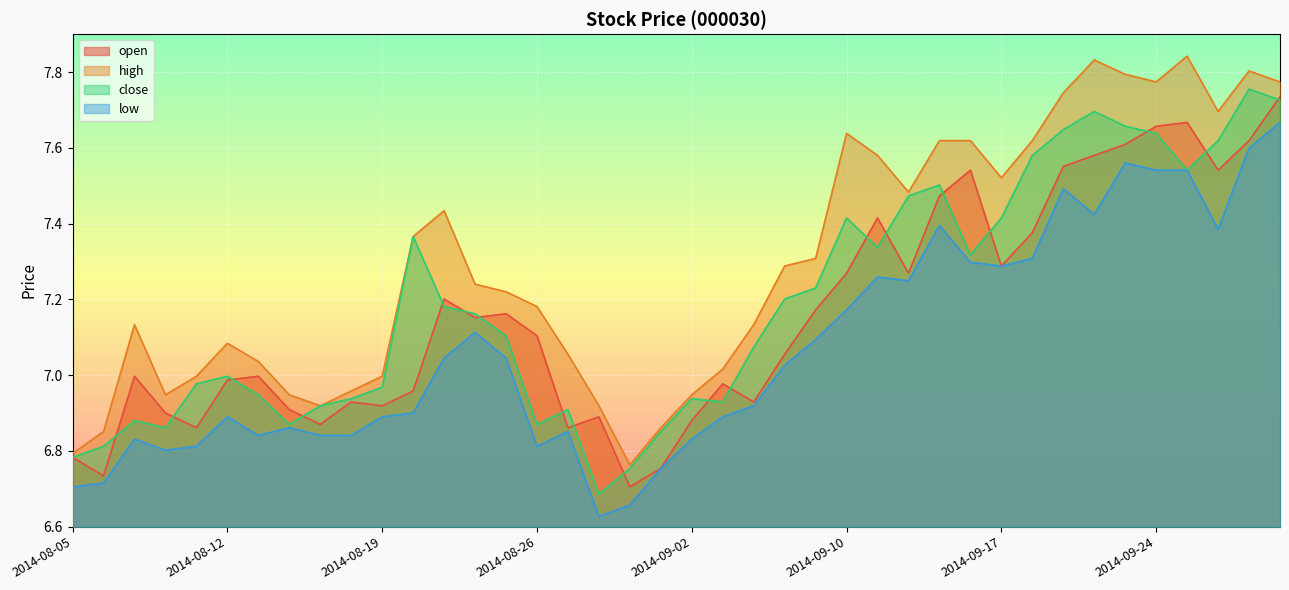

How many values in the close series are below 7?

18